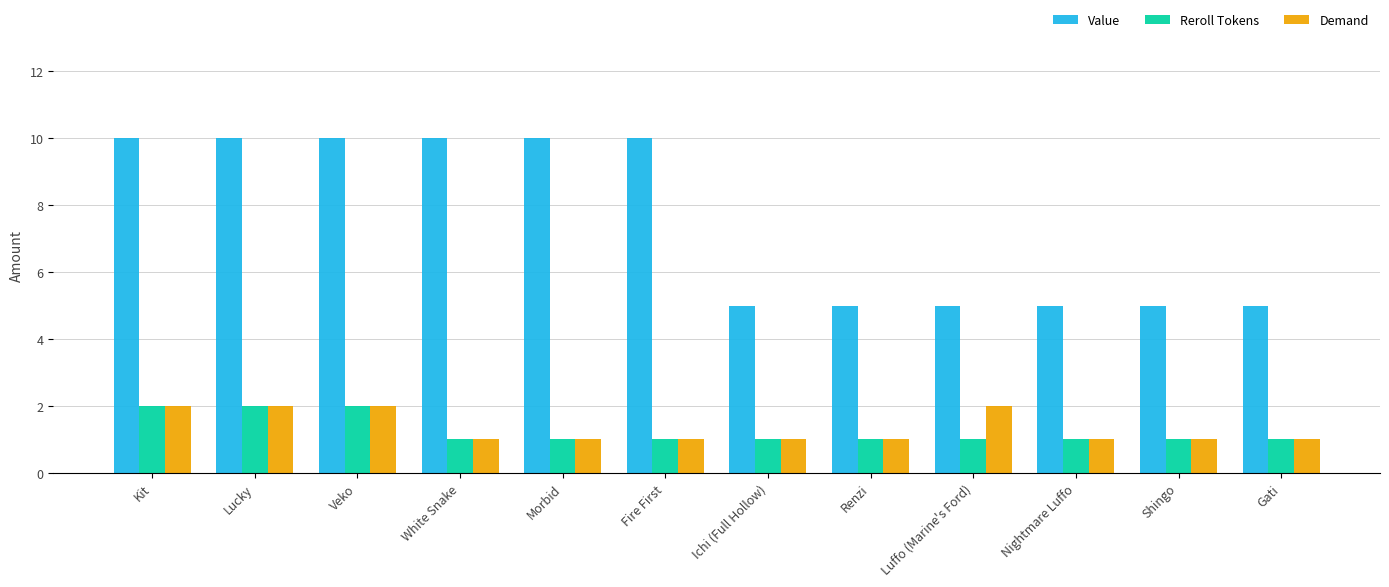

What is the sum of all Value values?

90